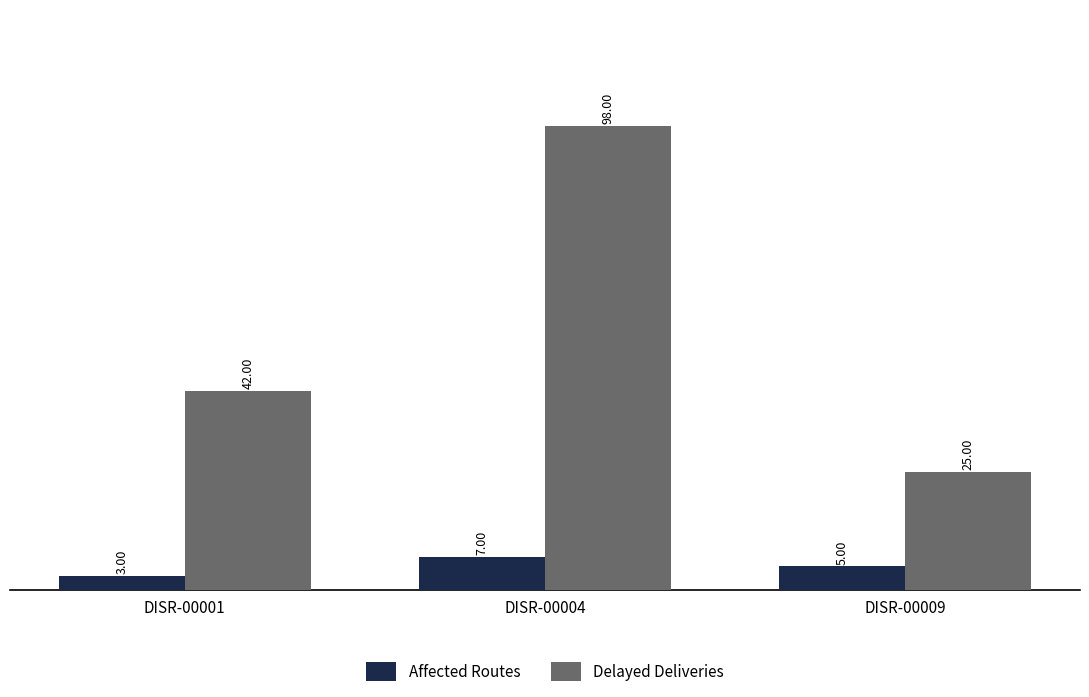

Is the value of Affected Routes at DISR-00004 greater than the value of Delayed Deliveries at DISR-00001?

No